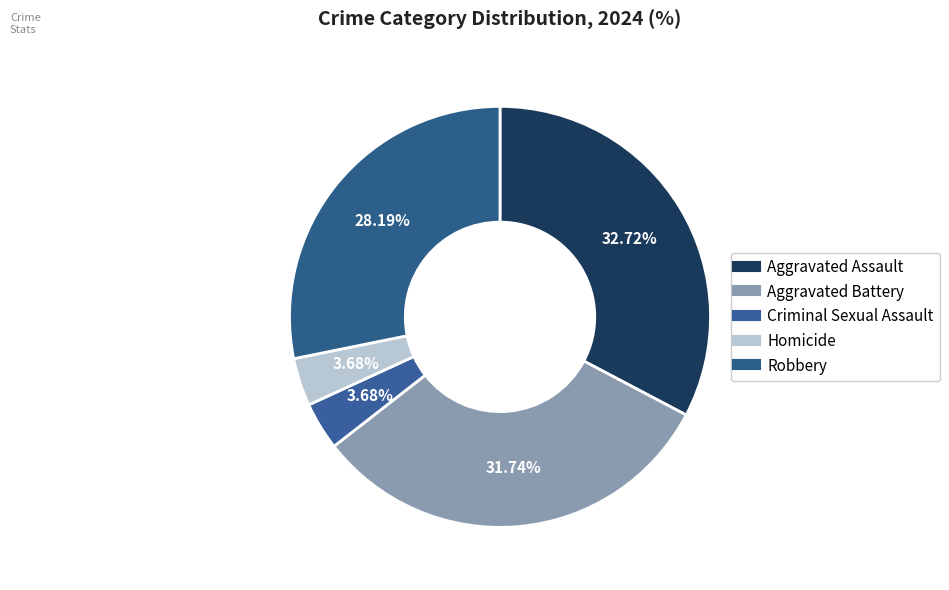

Count the number of slices in the pie.

5